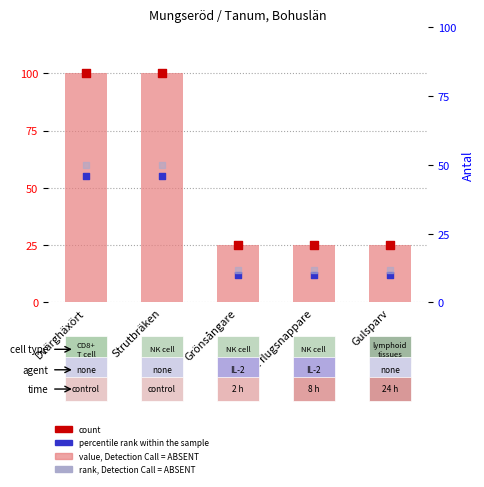

Which series has the widest spread of Y values?

Noggrannhet